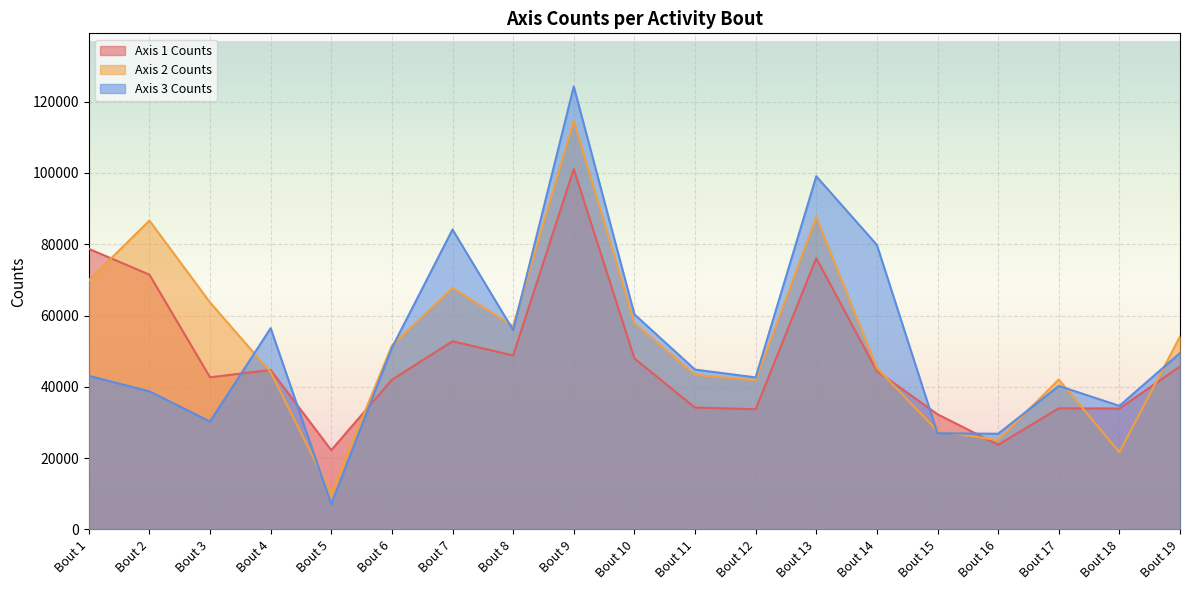

Which series changed the most between Bout 1 and Bout 19?

Axis 1 Counts